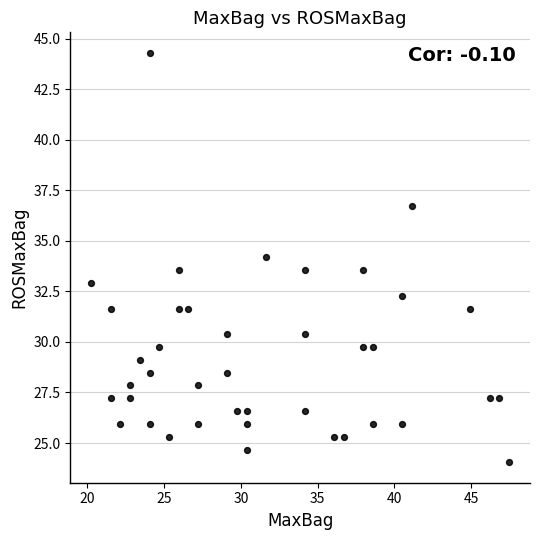

What is the range of X values (max minus min)?

27.2